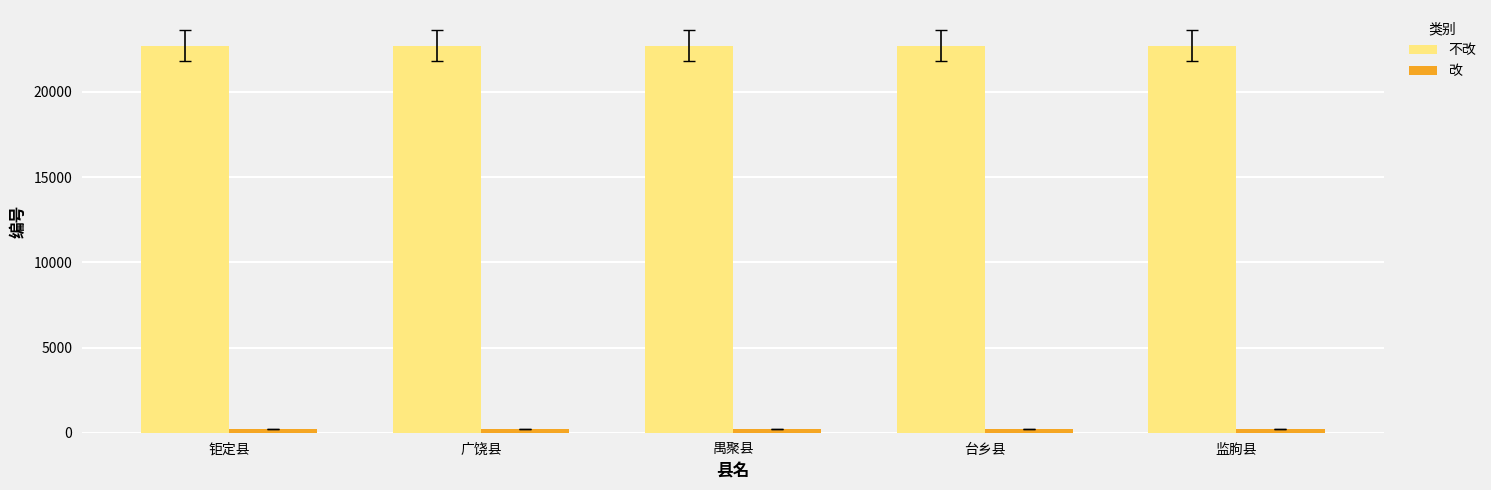

What is the maximum value shown in the chart?

22712